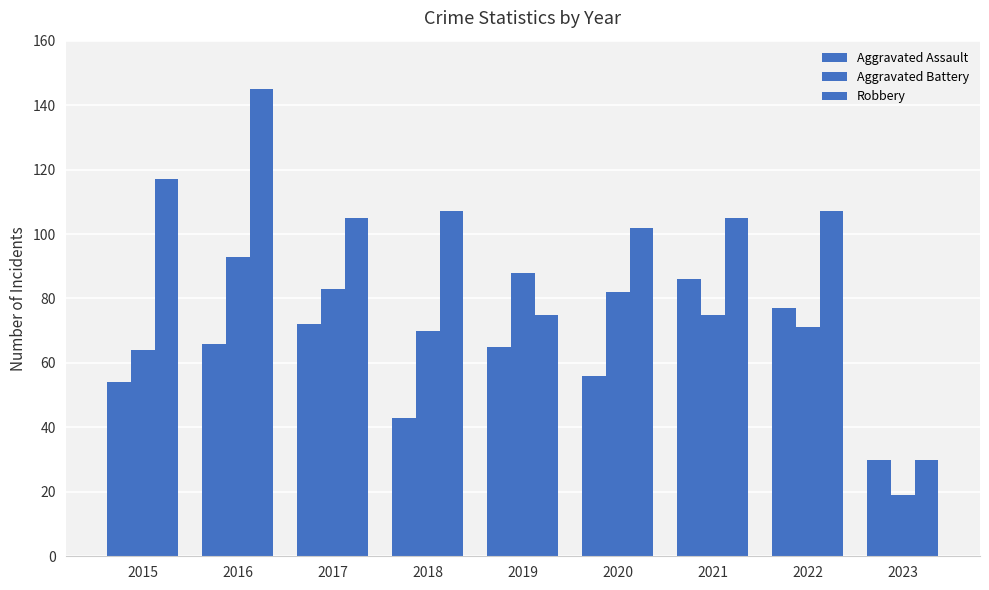

Which series has the widest spread of values?

Robbery